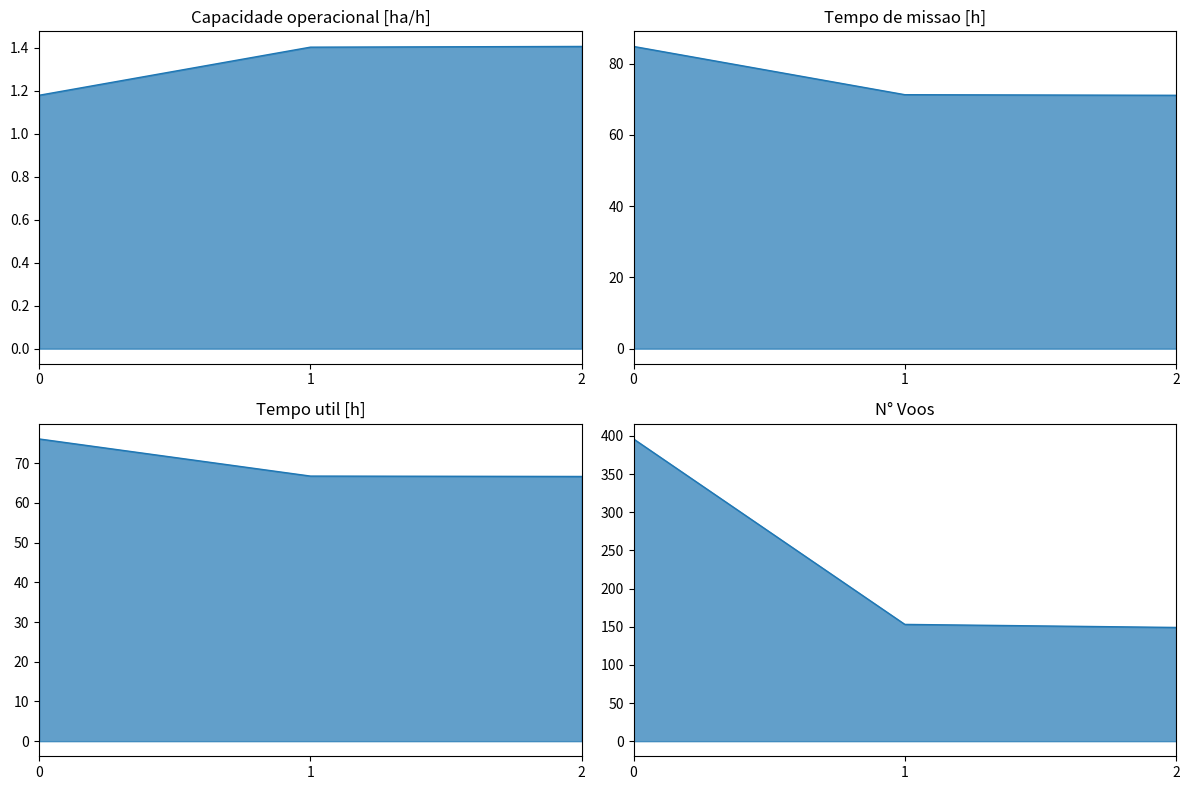

True or false: N° Voos line has a value of 153.0 at 1.

True